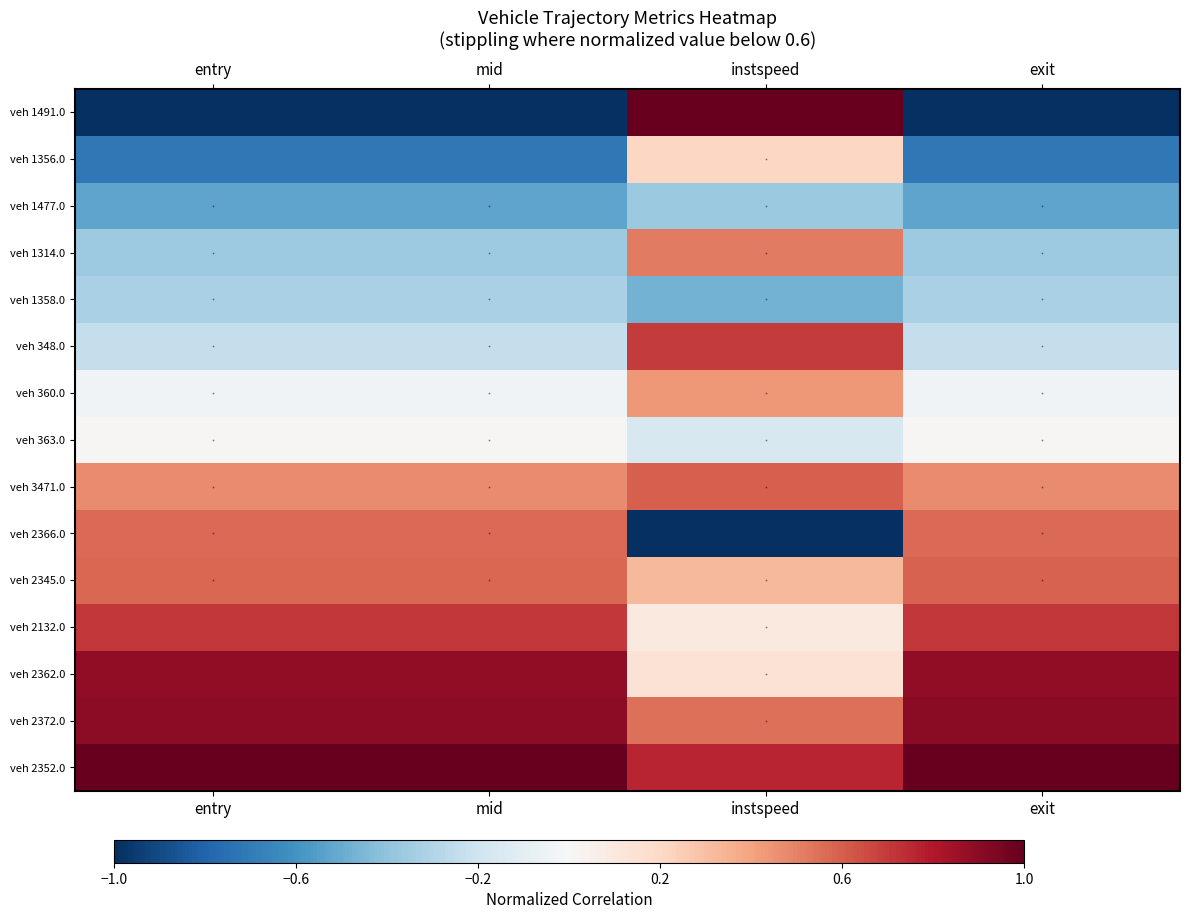

At entry, list the series in order from smallest to largest.

veh 1491.0, veh 1356.0, veh 1477.0, veh 1314.0, veh 1358.0, veh 348.0, veh 360.0, veh 363.0, veh 3471.0, veh 2366.0, veh 2345.0, veh 2132.0, veh 2362.0, veh 2372.0, veh 2352.0